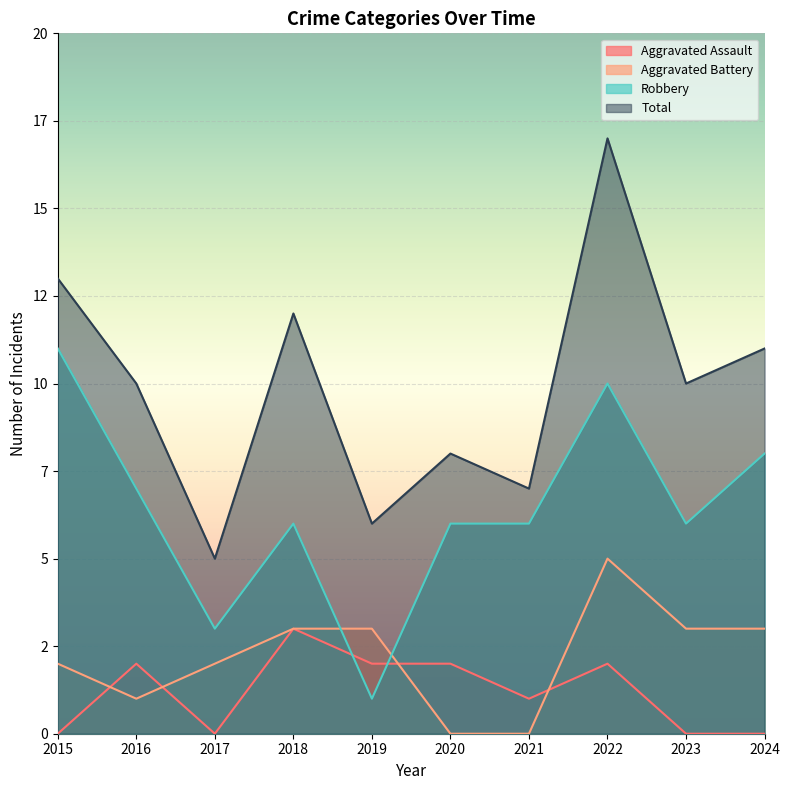

At which category does Robbery reach its first local peak?

2018